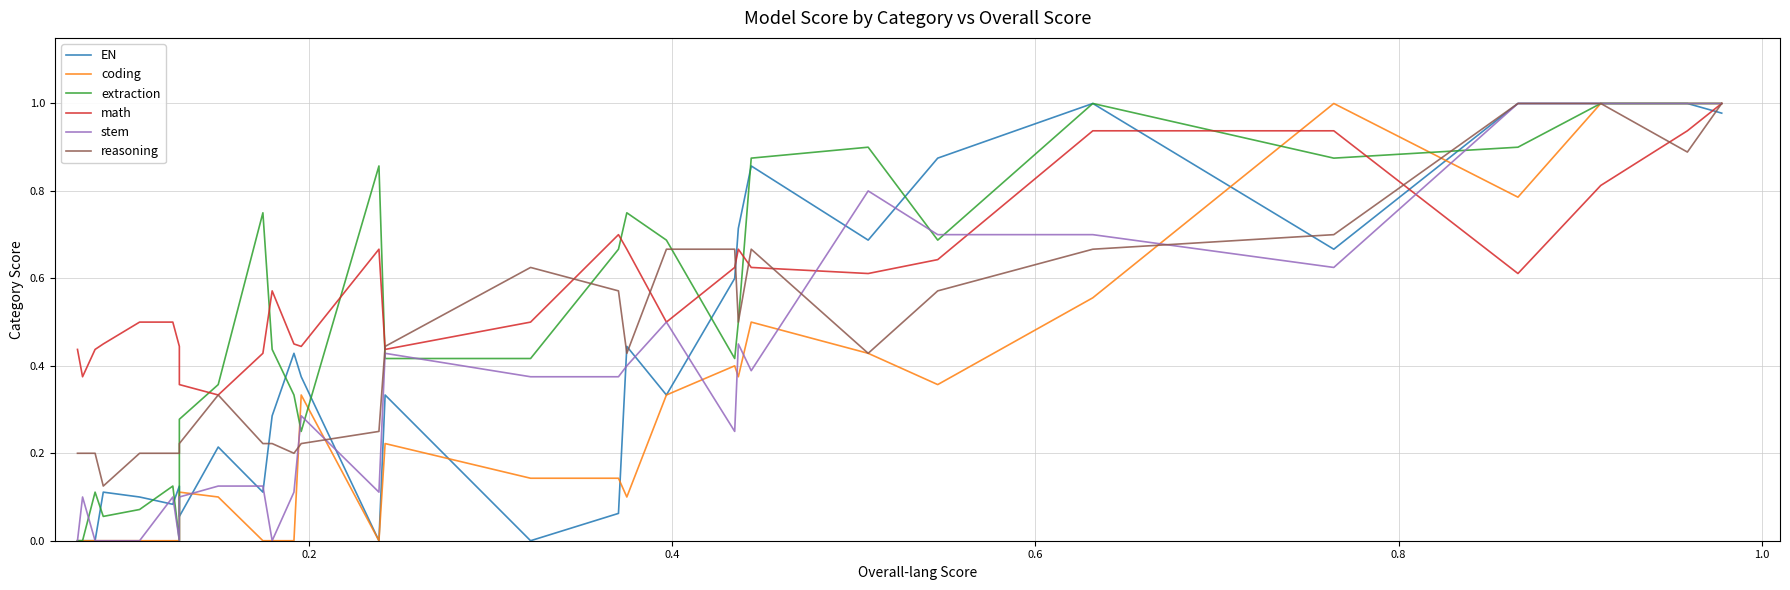

True or false: extraction and EN intersect in this chart.

True